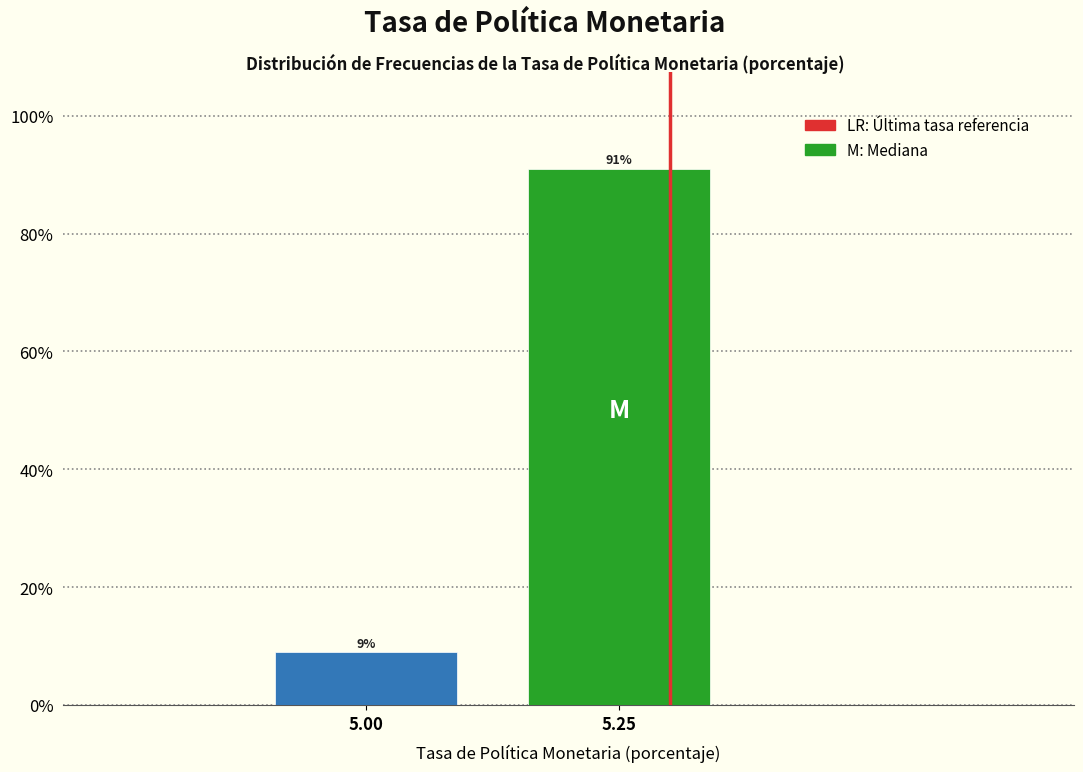

Reading right to left, list all the values displayed in this chart.

91.0	9.0